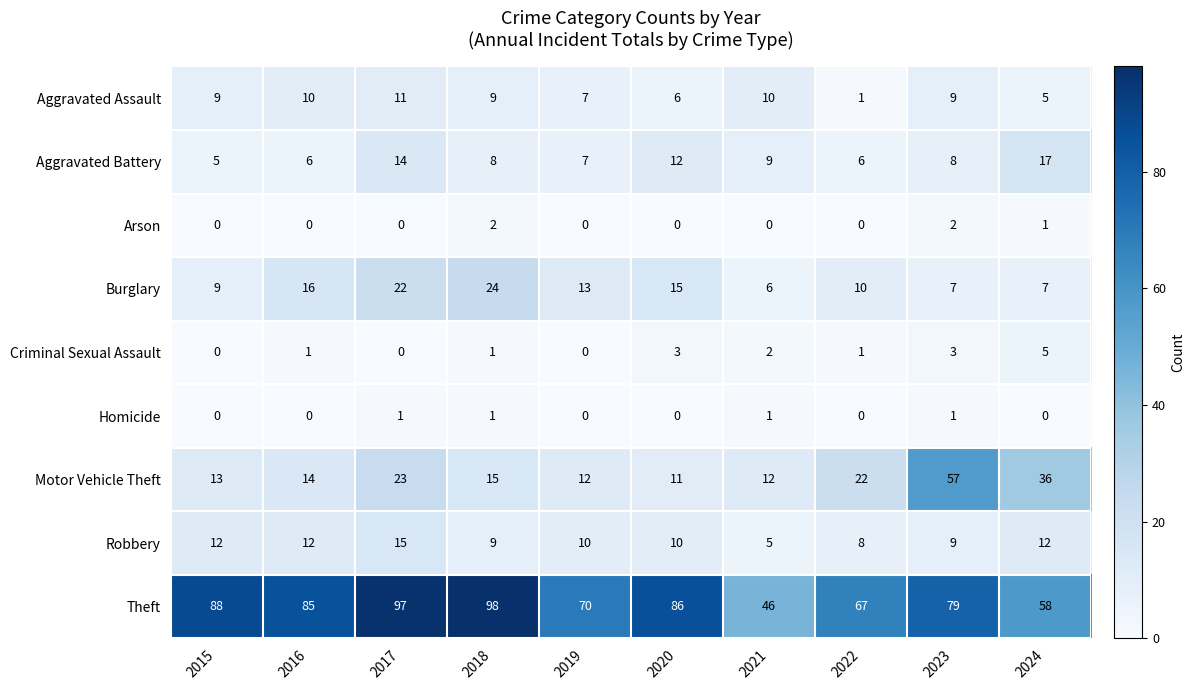

What is the total value across all series at 2016?

144